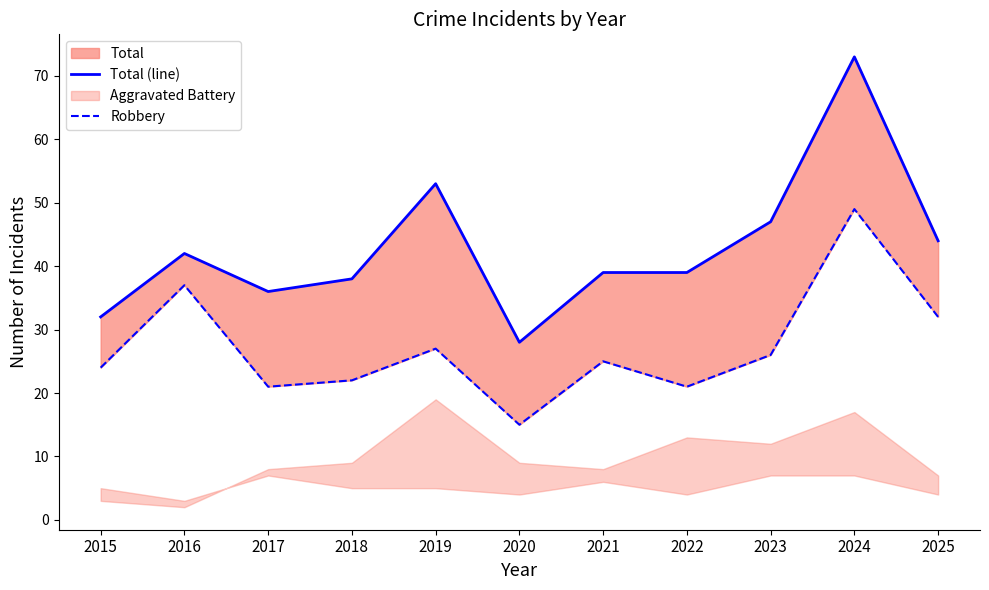

Does the chart display data point markers on the line(s)?

No